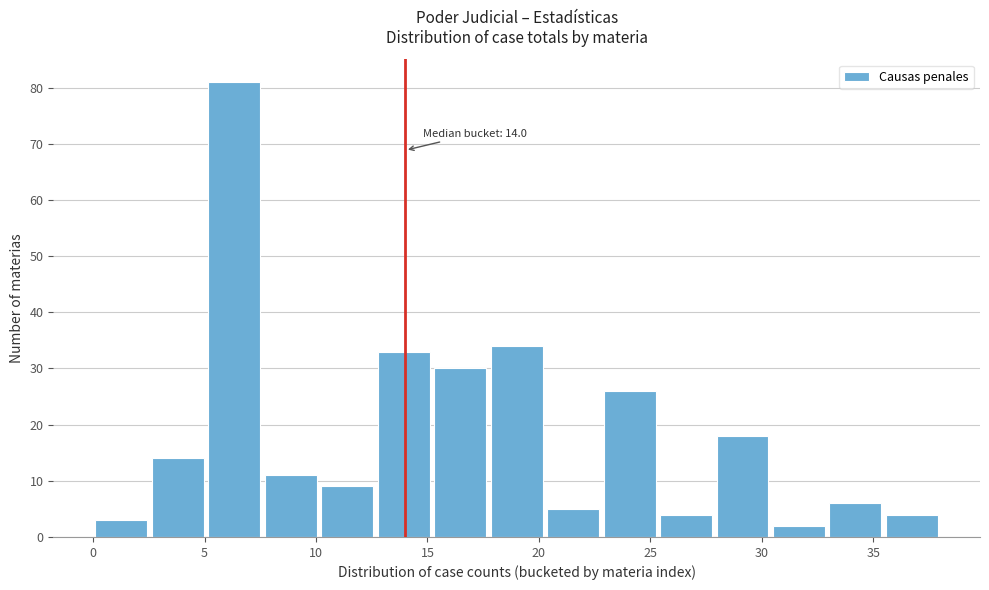

Over which range of the x-axis is the bar tallest?

5.0 to 7.5